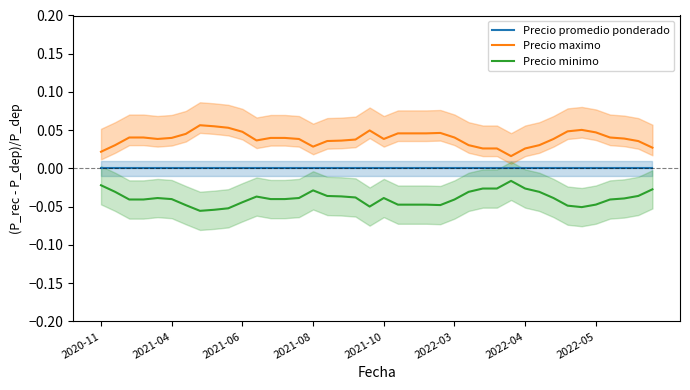

How many lines are shown in the chart?

3